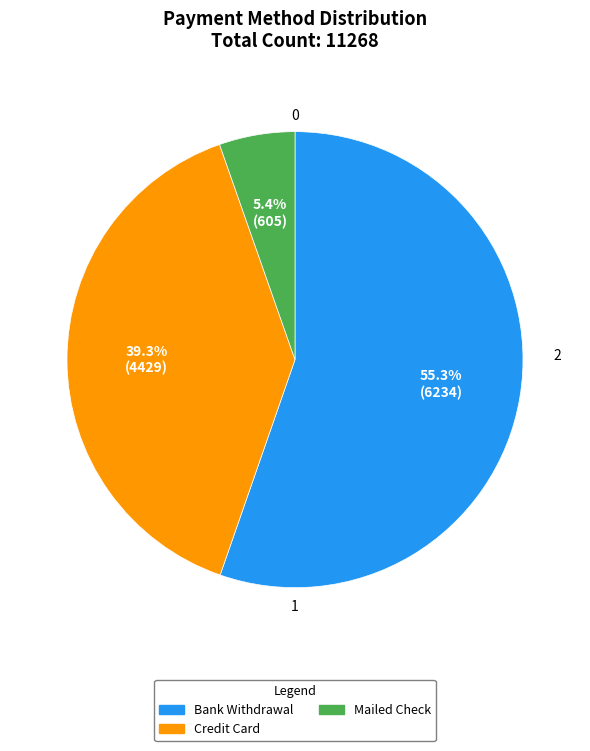

Does any single category account for the majority?

Yes